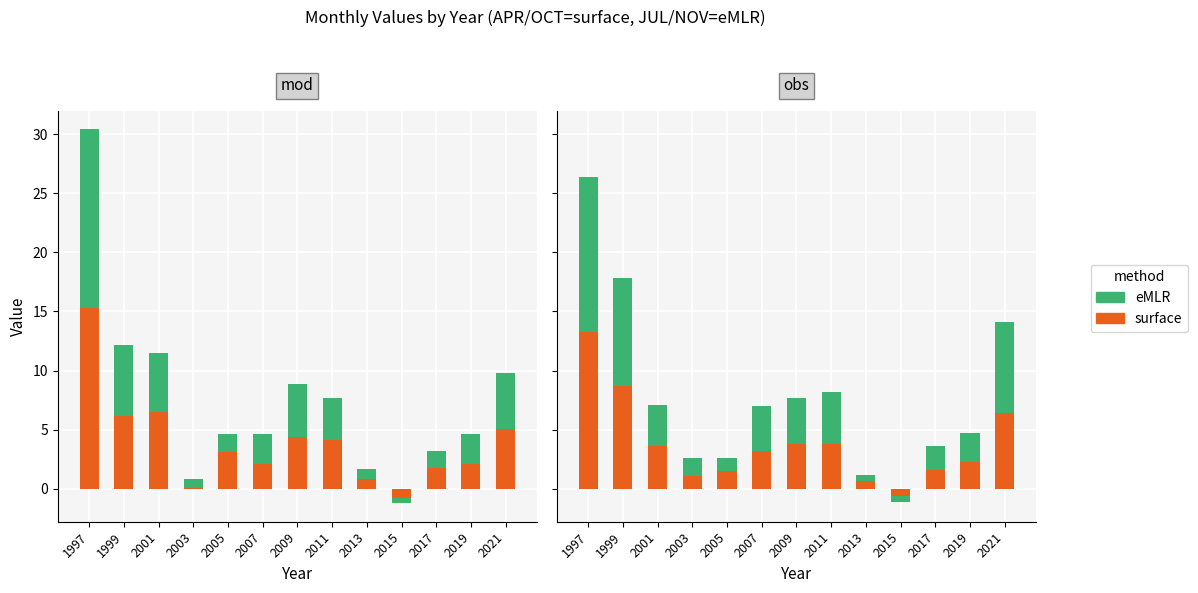

How many groups of bars are there?

13